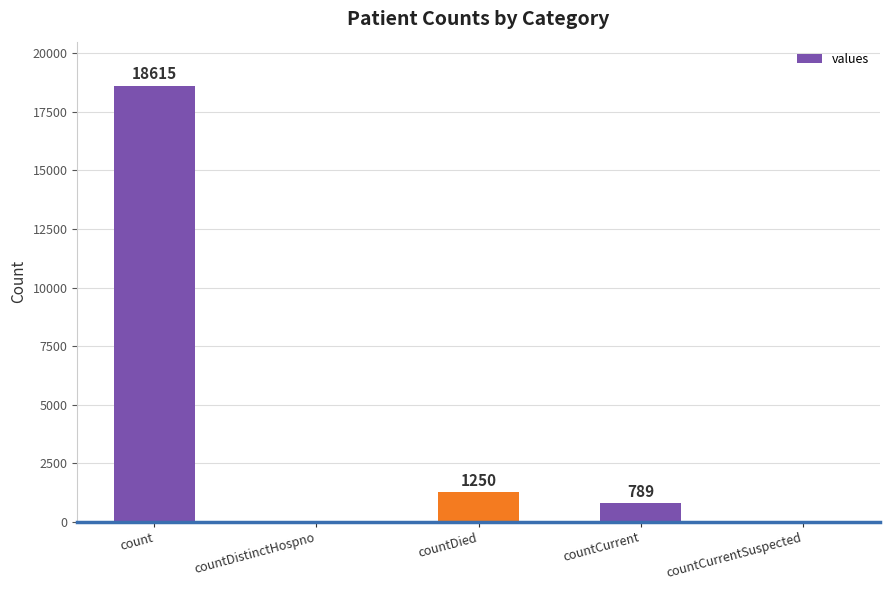

At which label does the data first exceed 789?

count